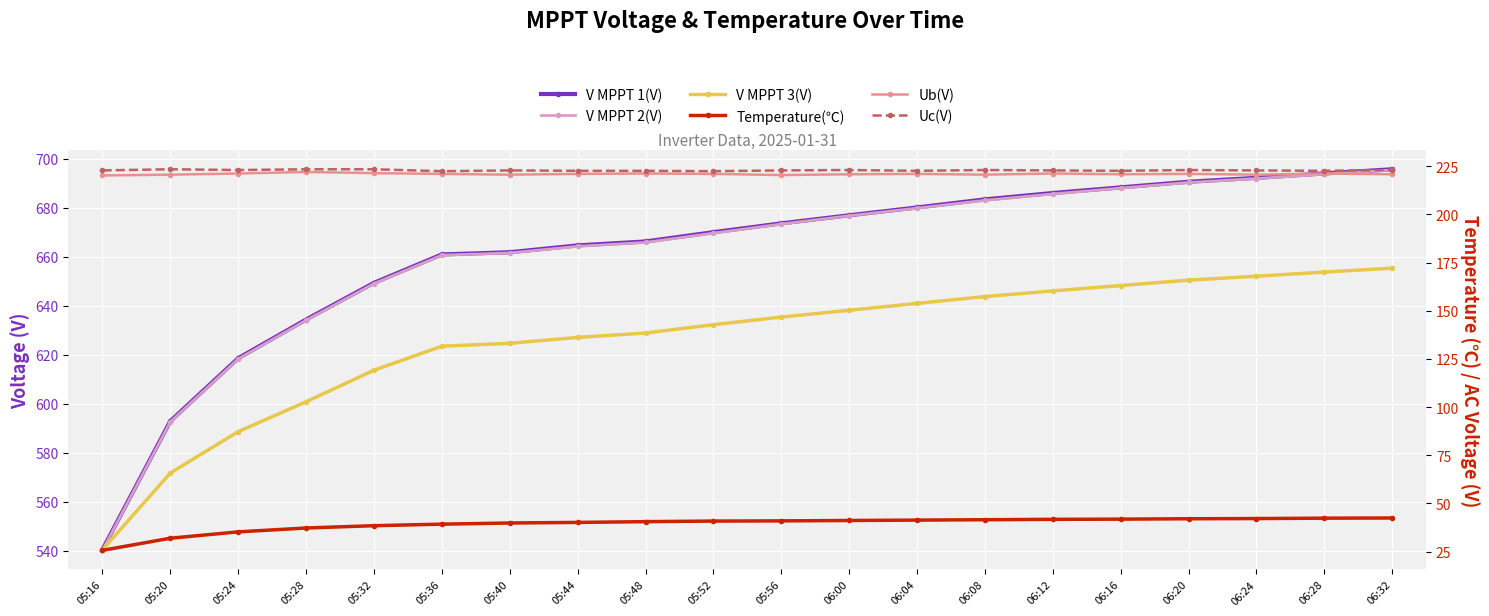

Which category has the highest value in the V MPPT 2(V) series?

06:32